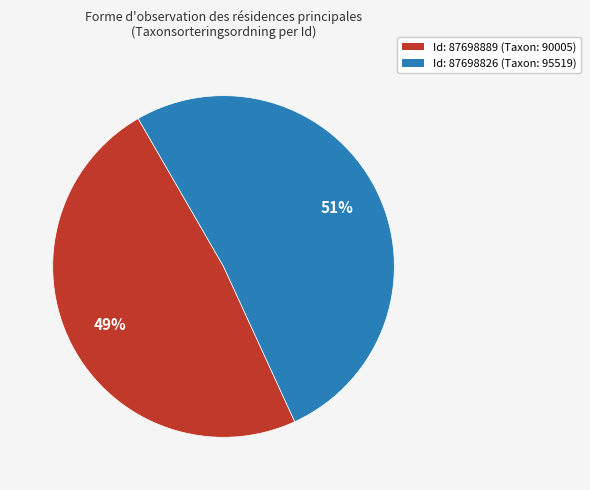

The Id: 87698826 (Taxon: 95519) slice represents 58% of the pie. True or false?

False